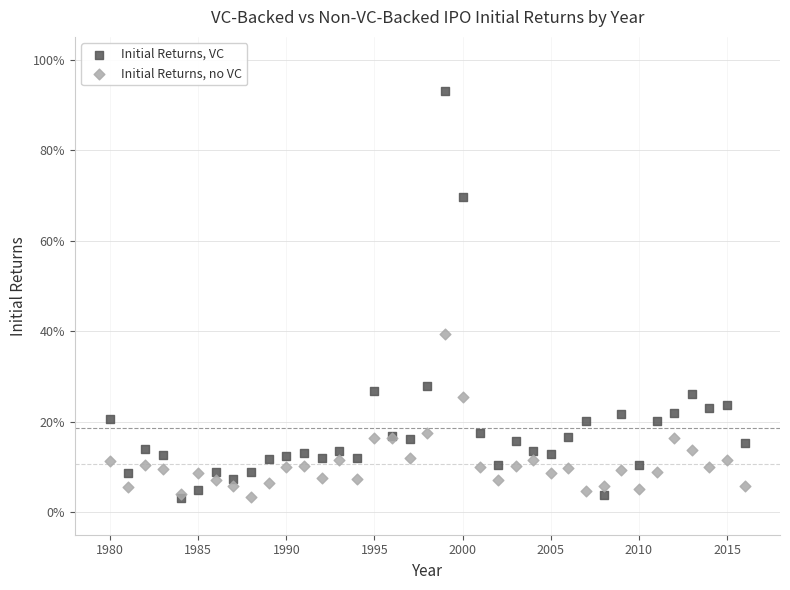

Which series has the largest Y range (max minus min)?

Initial Returns, VC